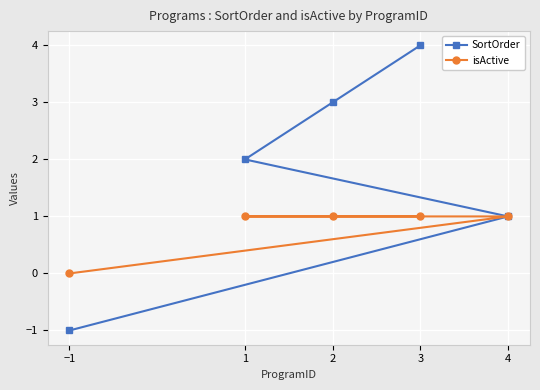

True or false: isActive and SortOrder cross at least once.

False